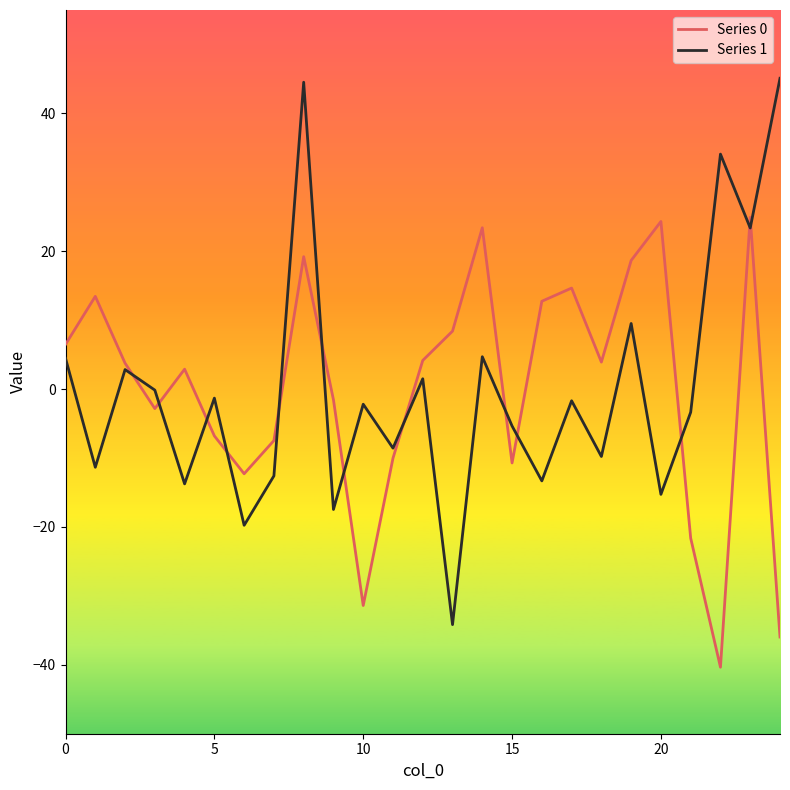

List the series in order of their peak value, lowest first.

Series 0, Series 1